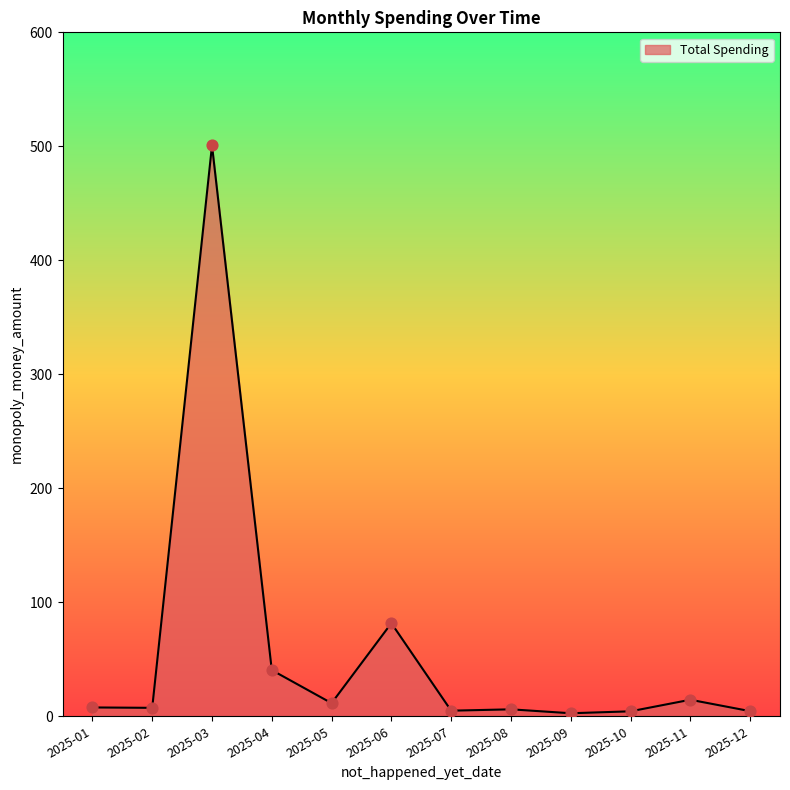

What is the ratio of the value at 2025-03 to the value at 2025-05?

43.5